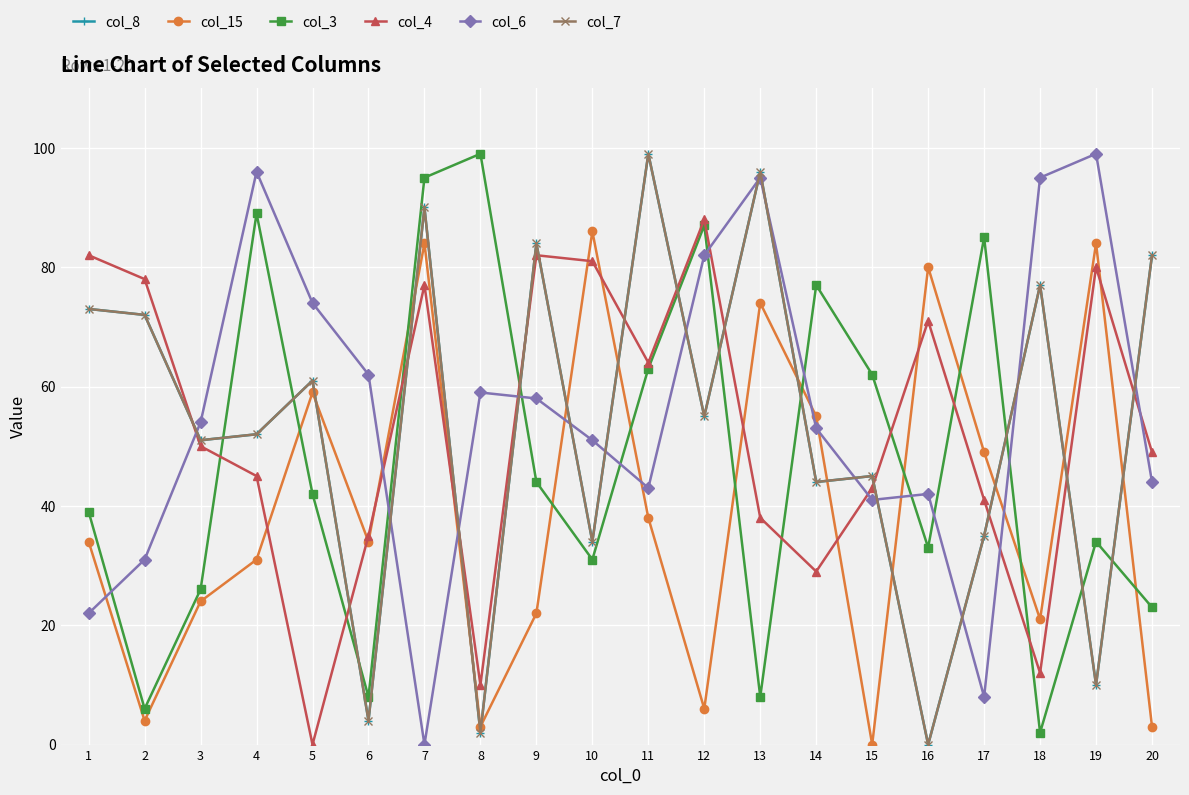

What are all the series names shown in the legend?

col_8, col_15, col_3, col_4, col_6, col_7